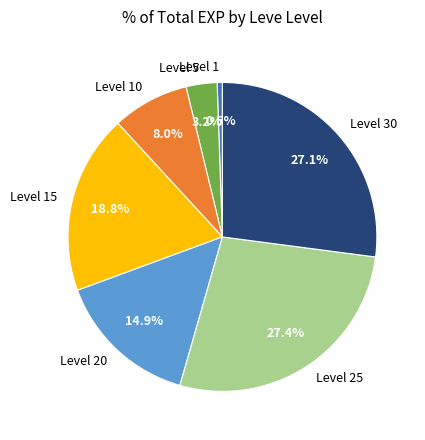

Is there any slice that represents more than half of the pie?

No